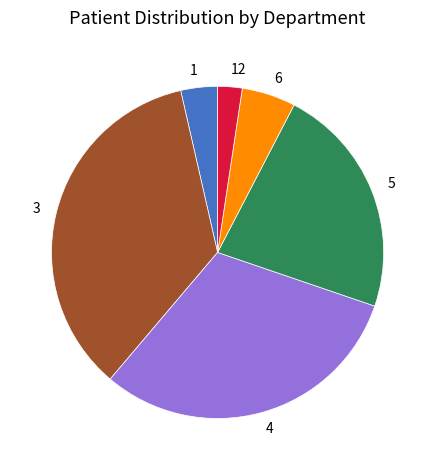

The 6 slice represents 5% of the pie. True or false?

True